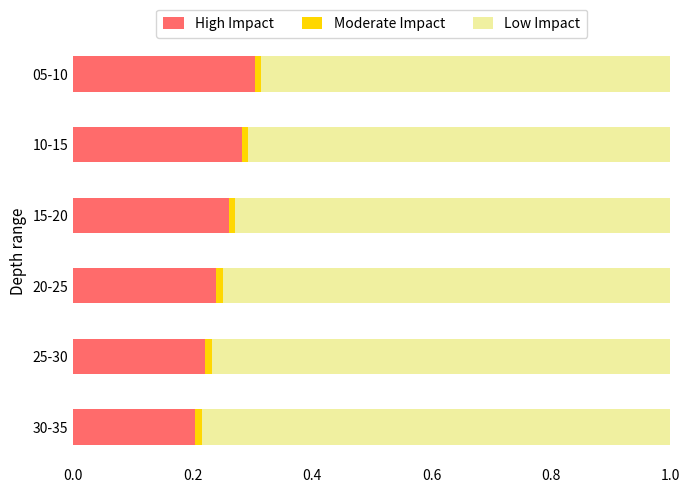

Is it true that High Impact equals 0.5 at 10-15?

False